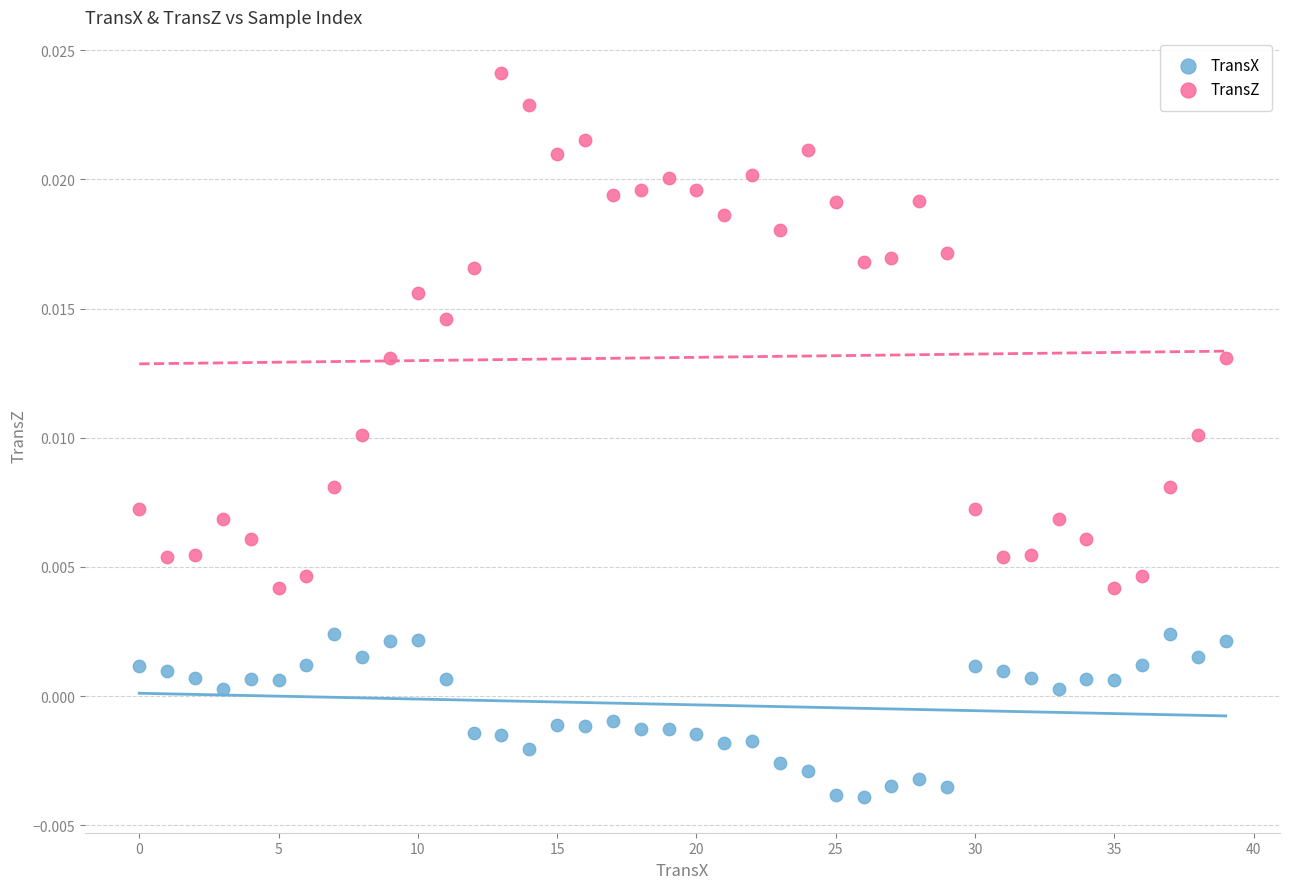

Which series contains the highest Y value?

TransZ